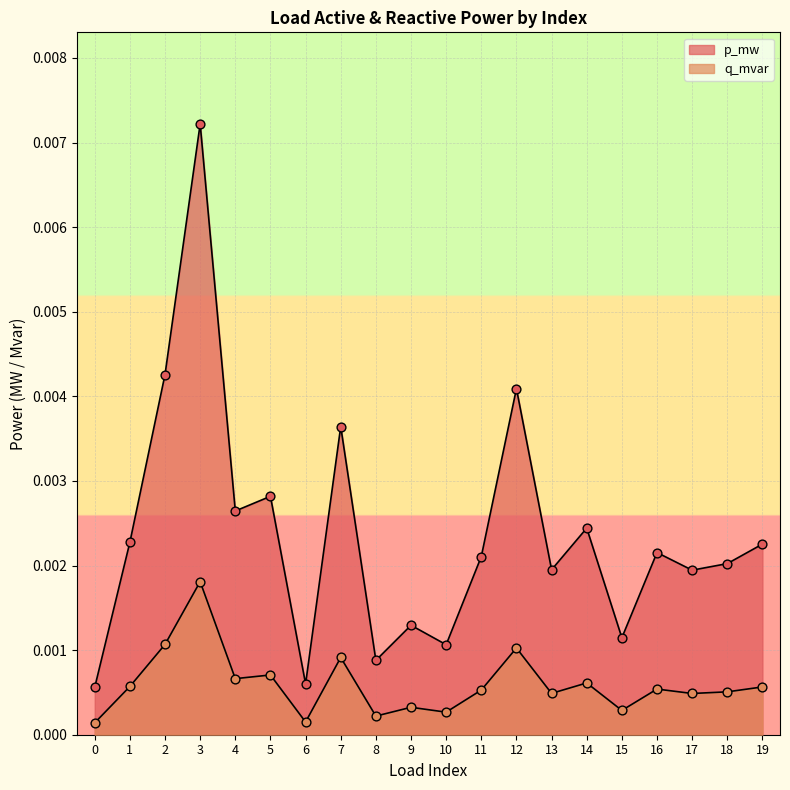

Is the value of q_mvar at 1 greater than the value of p_mw at 11?

No